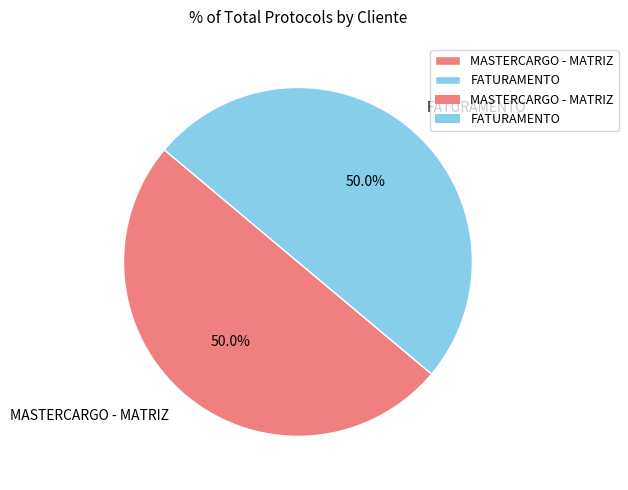

How much of the chart is everything except MASTERCARGO - MATRIZ?

50.0%